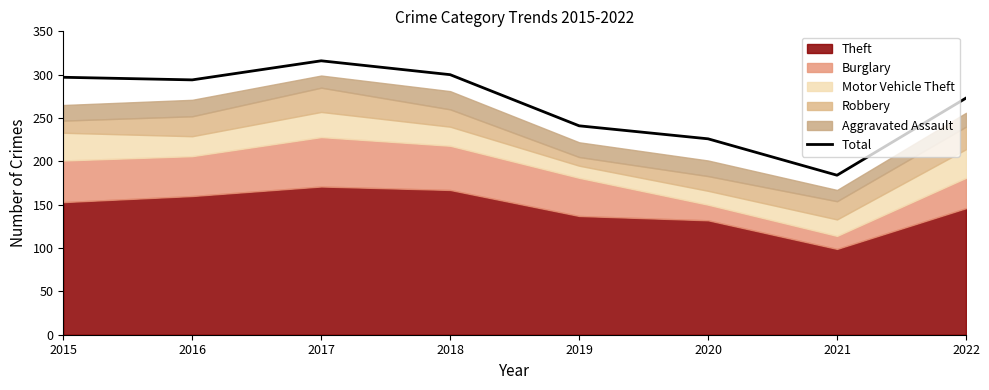

What is the difference between the values at 2016 and 2018?

6